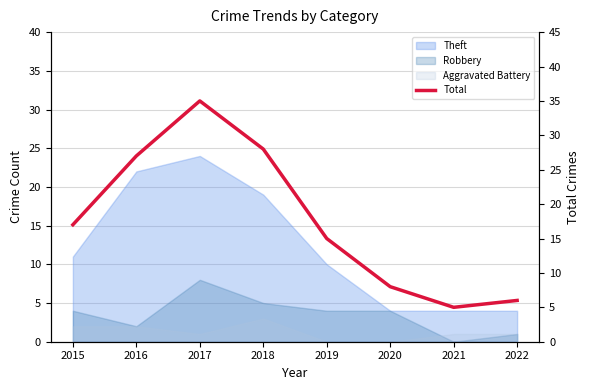

At which label does the data first exceed 17?

2016